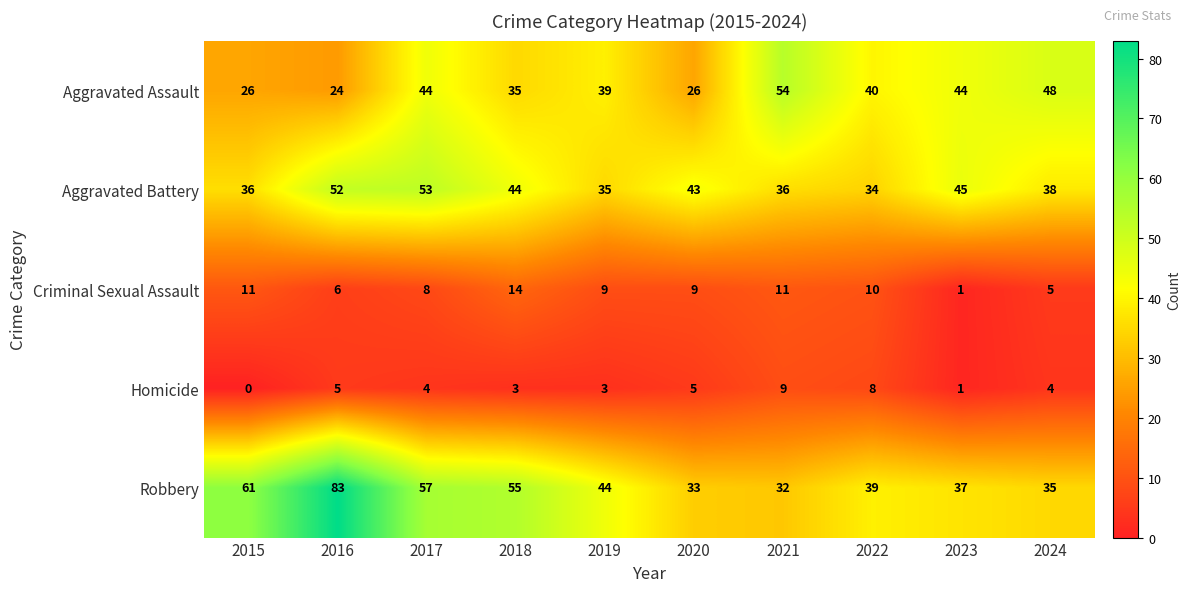

The value of Robbery at 2017 is 92. True or false?

False